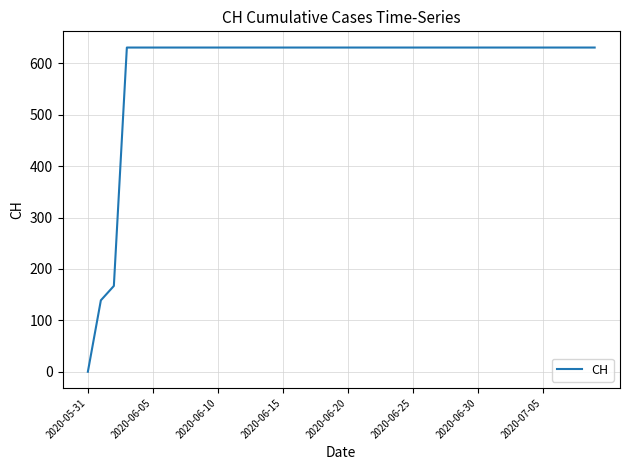

What is the maximum value shown in the chart?

631